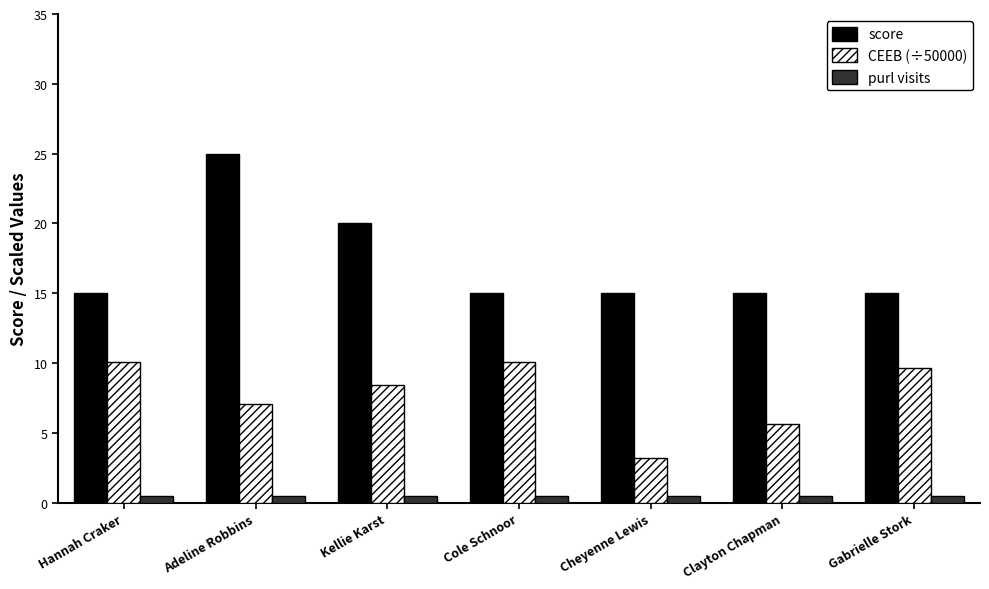

Rank the series by their average value, from lowest to highest.

purl visits, CEEB (÷50000), score